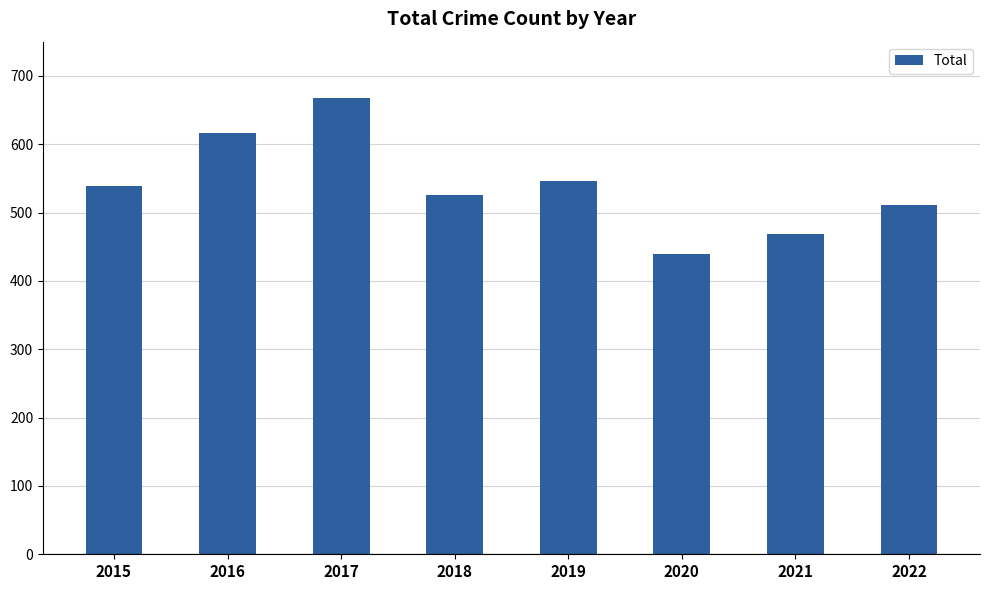

What is the approximate value at 2020, to the nearest 10?

440